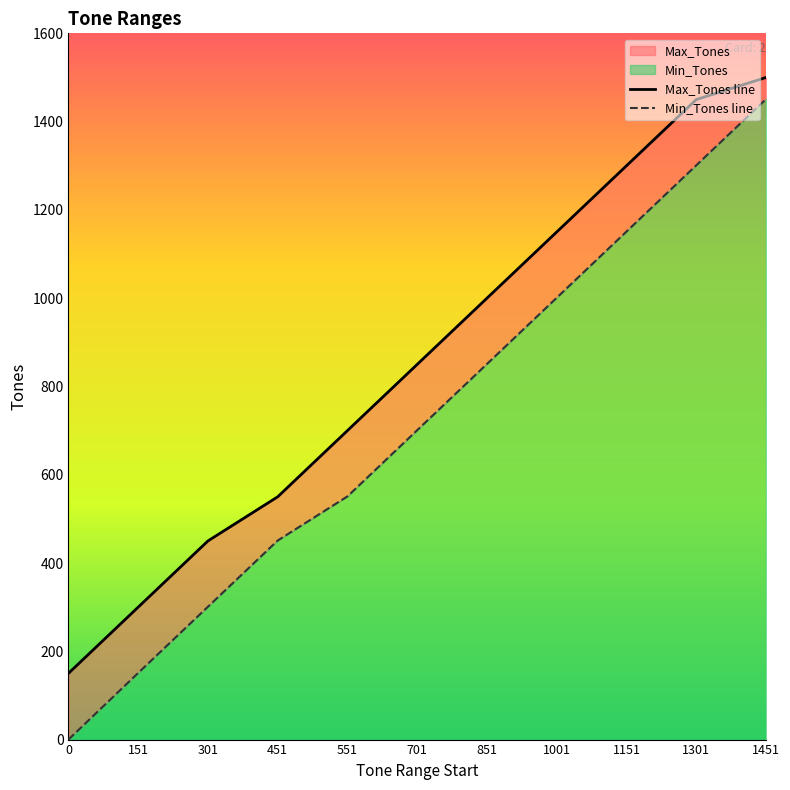

What is the approximate value of Min_Tones line at 151, to the nearest 100?

200